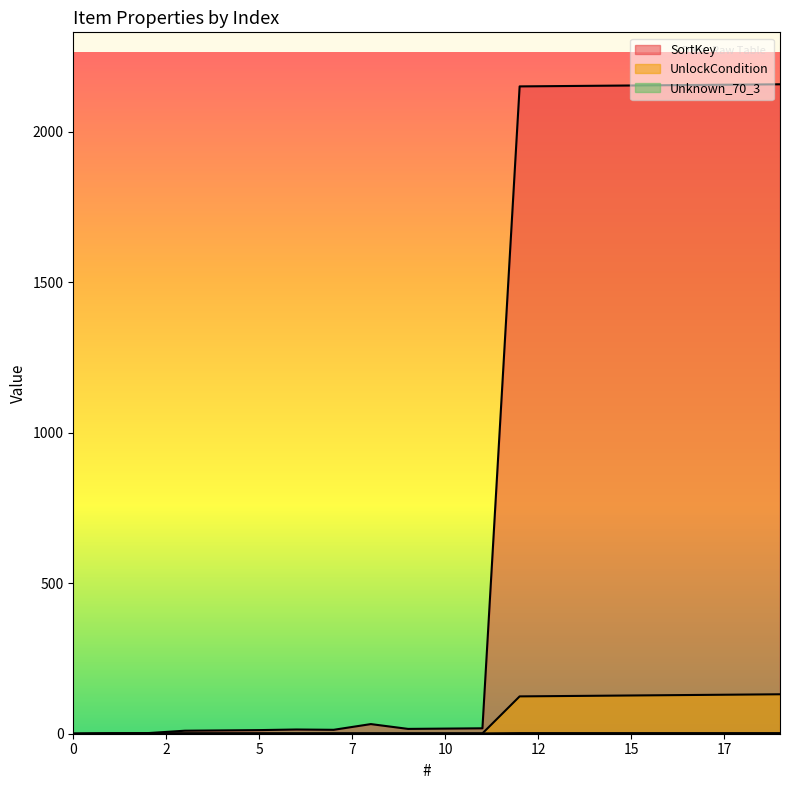

How many lines are shown in the chart?

3